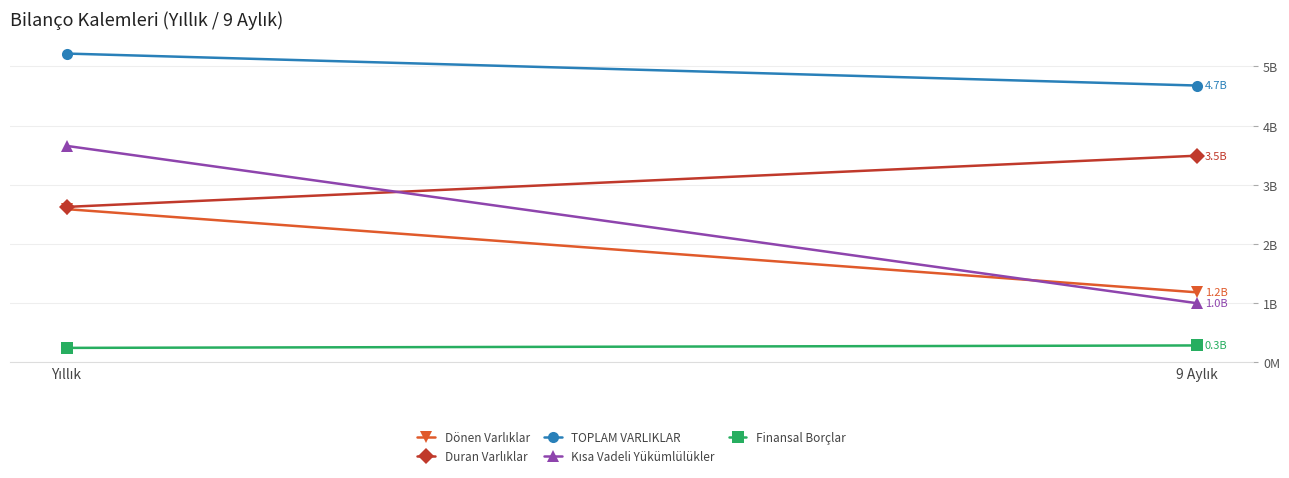

Which series has the largest total across all categories?

TOPLAM VARLIKLAR